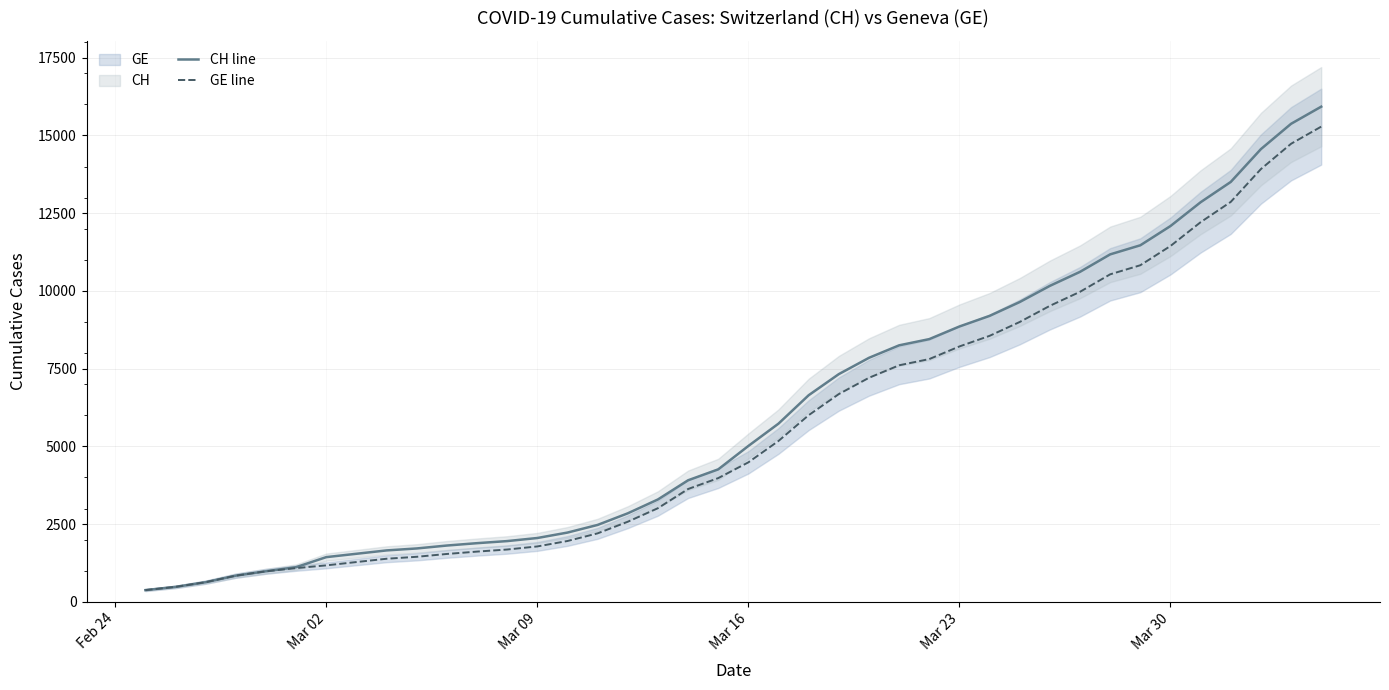

At how many categories does at least one series exceed 2318?

25